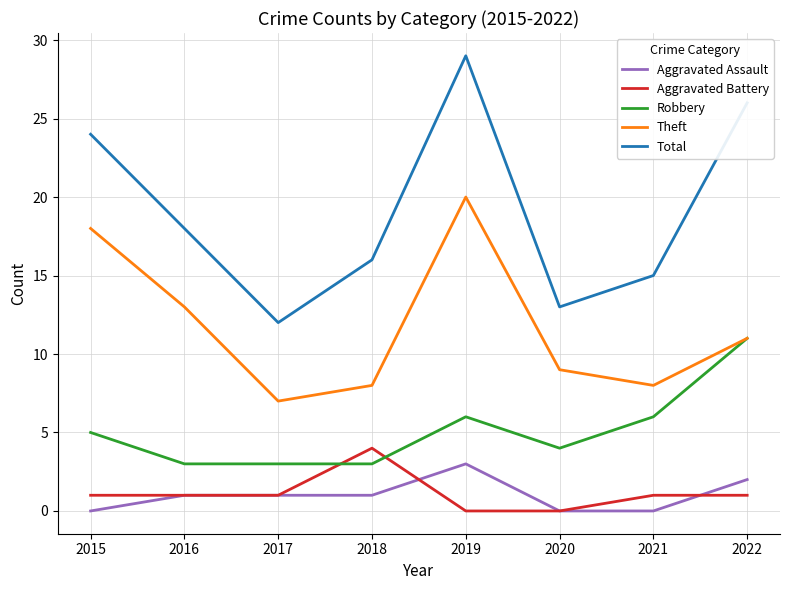

The value of Robbery at 2020 is 2. True or false?

False